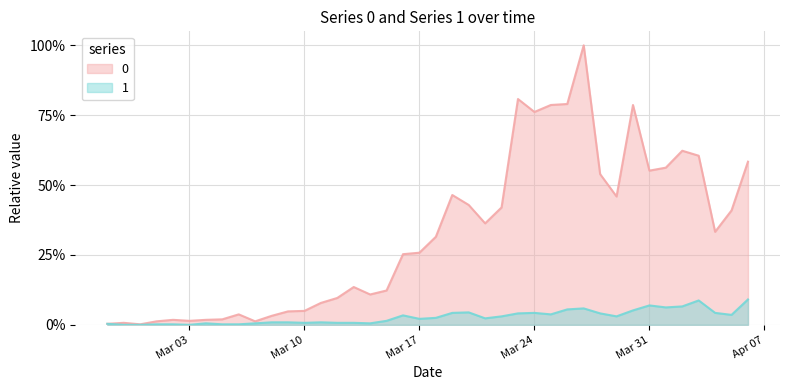

Which has a higher value, 2020-03-09 or 2020-03-08?

2020-03-09